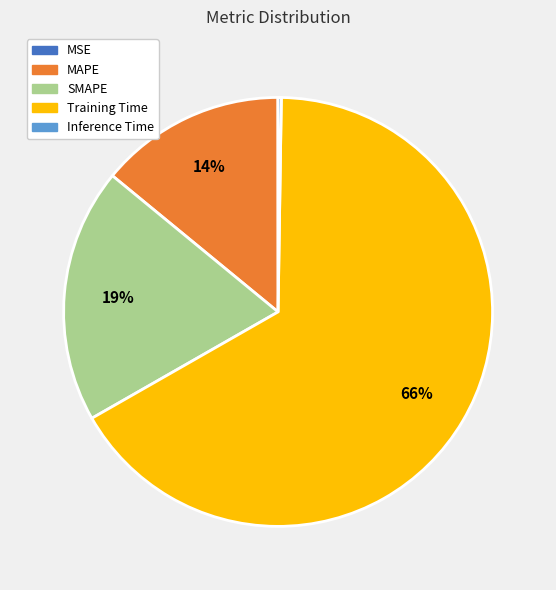

What is the largest slice in the pie chart?

Training Time